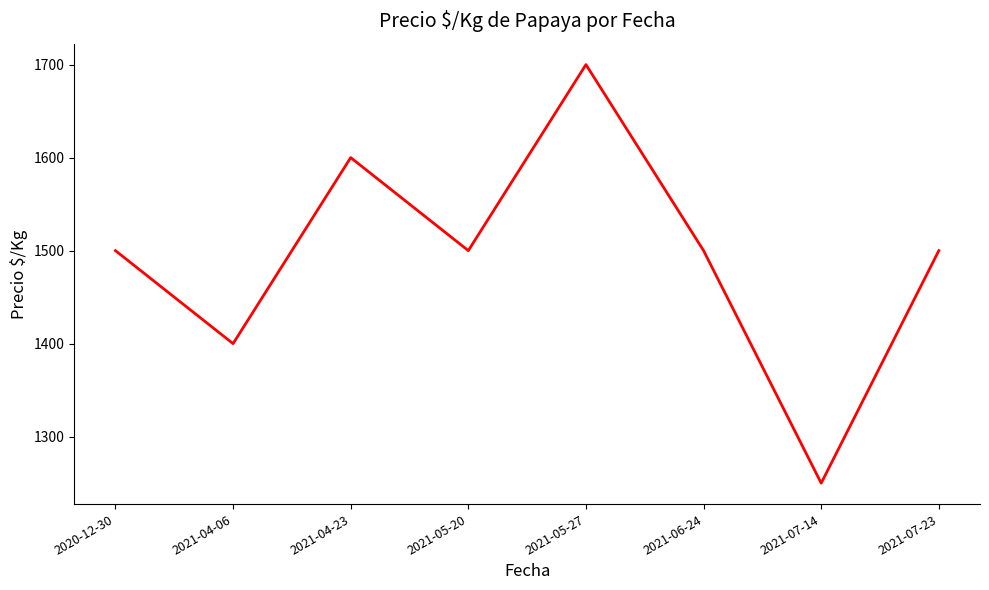

How many lines are shown in the chart?

1